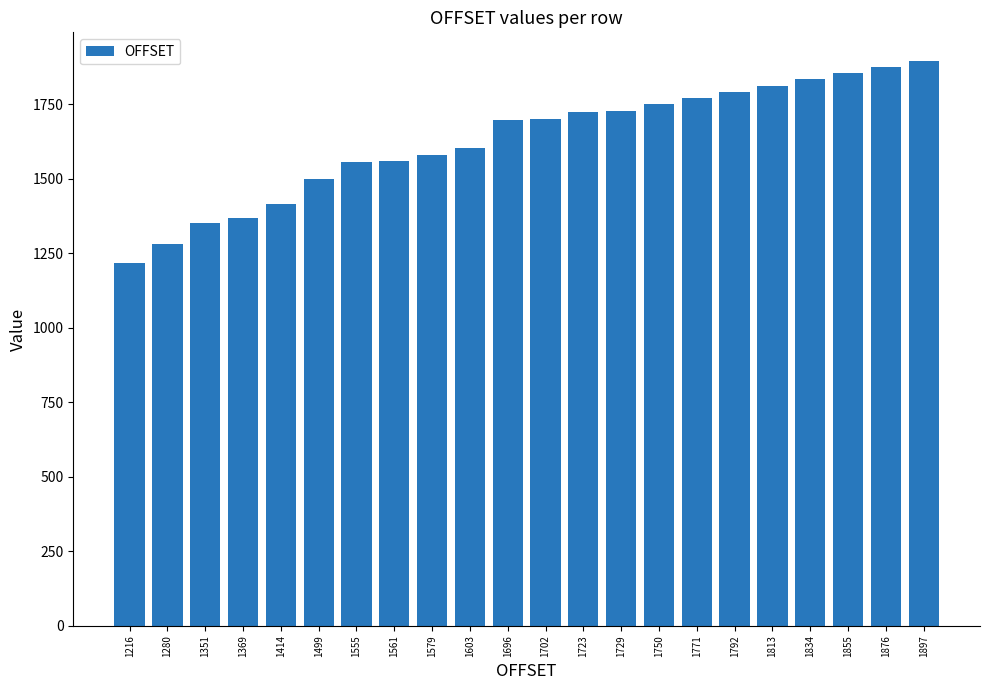

The chart shows a value of 2102 at 1499. True or false?

False